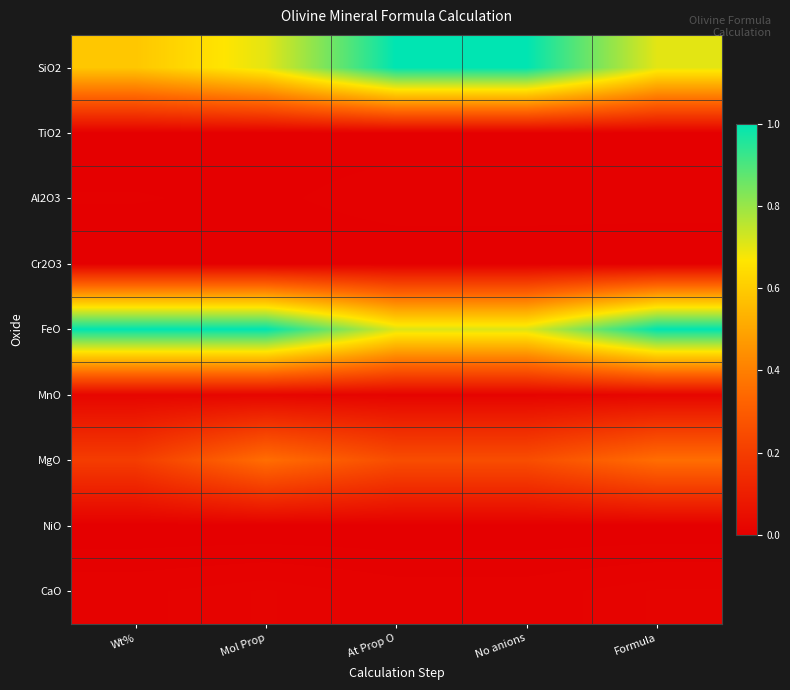

Reading left to right, extract all data points from this chart.

SiO2: Wt%=0.6	Mol Prop=0.7	At Prop O=1.0	No anions=1.0	Formula=0.7
TiO2: Wt%=0.0	Mol Prop=0.0	At Prop O=0.0	No anions=0.0	Formula=0.0
Al2O3: Wt%=0.0	Mol Prop=0.0	At Prop O=0.0	No anions=0.0	Formula=0.0
Cr2O3: Wt%=0.0	Mol Prop=0.0	At Prop O=0.0	No anions=0.0	Formula=0.0
FeO: Wt%=1.0	Mol Prop=1.0	At Prop O=0.7	No anions=0.7	Formula=1.0
MnO: Wt%=0.0	Mol Prop=0.0	At Prop O=0.0	No anions=0.0	Formula=0.0
MgO: Wt%=0.2	Mol Prop=0.4	At Prop O=0.3	No anions=0.3	Formula=0.4
NiO: Wt%=0.0	Mol Prop=0.0	At Prop O=0.0	No anions=0.0	Formula=0.0
CaO: Wt%=0.0	Mol Prop=0.0	At Prop O=0.0	No anions=0.0	Formula=0.0